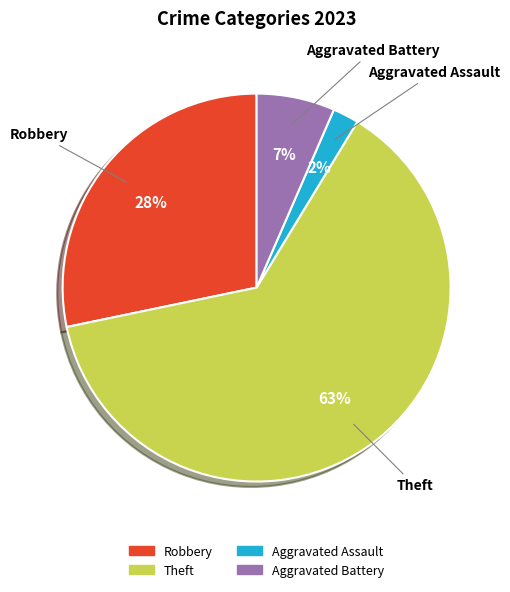

Does any single category account for the majority?

Yes